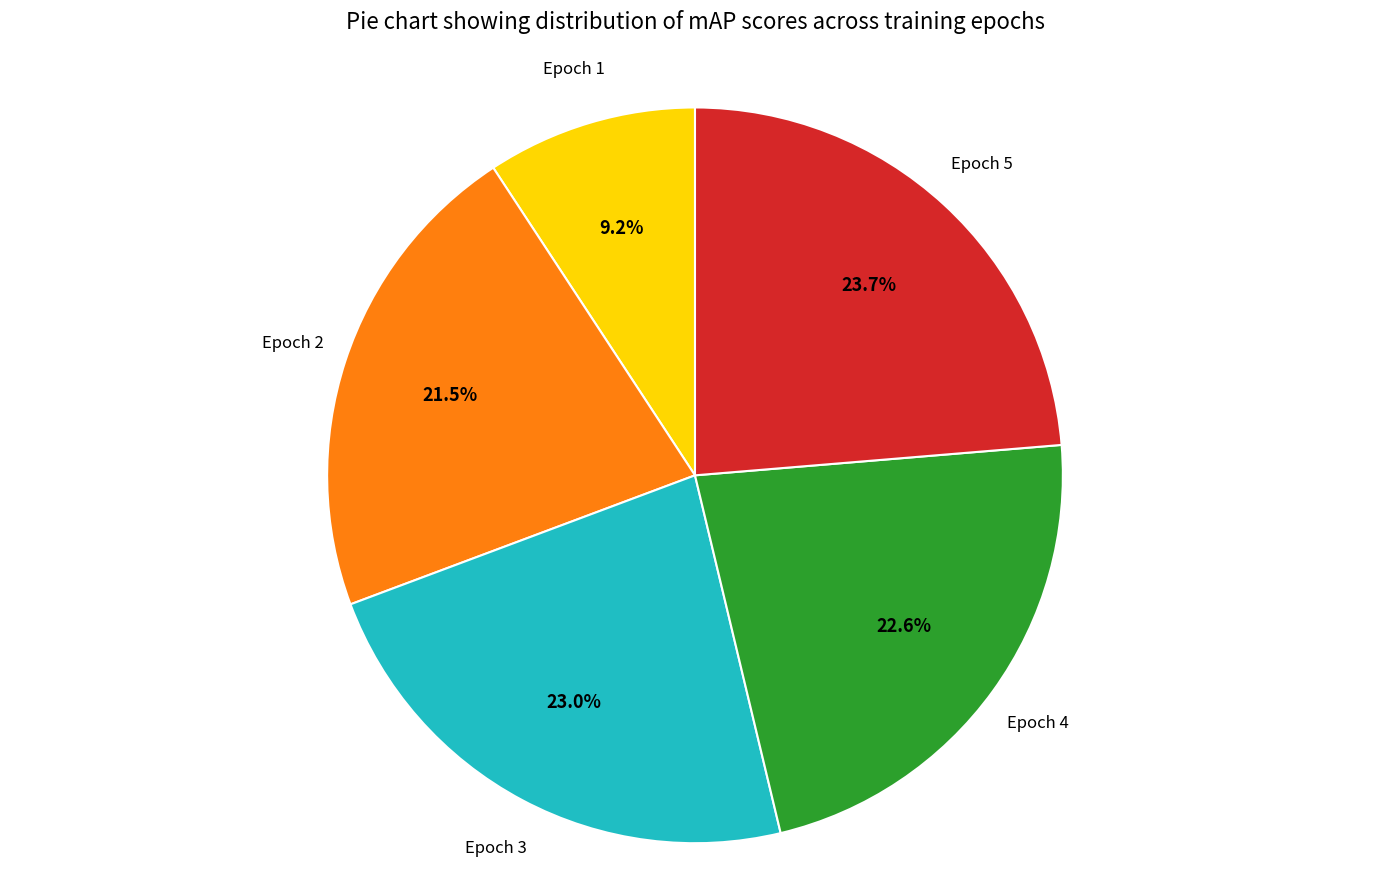

Does any single category account for the majority?

No